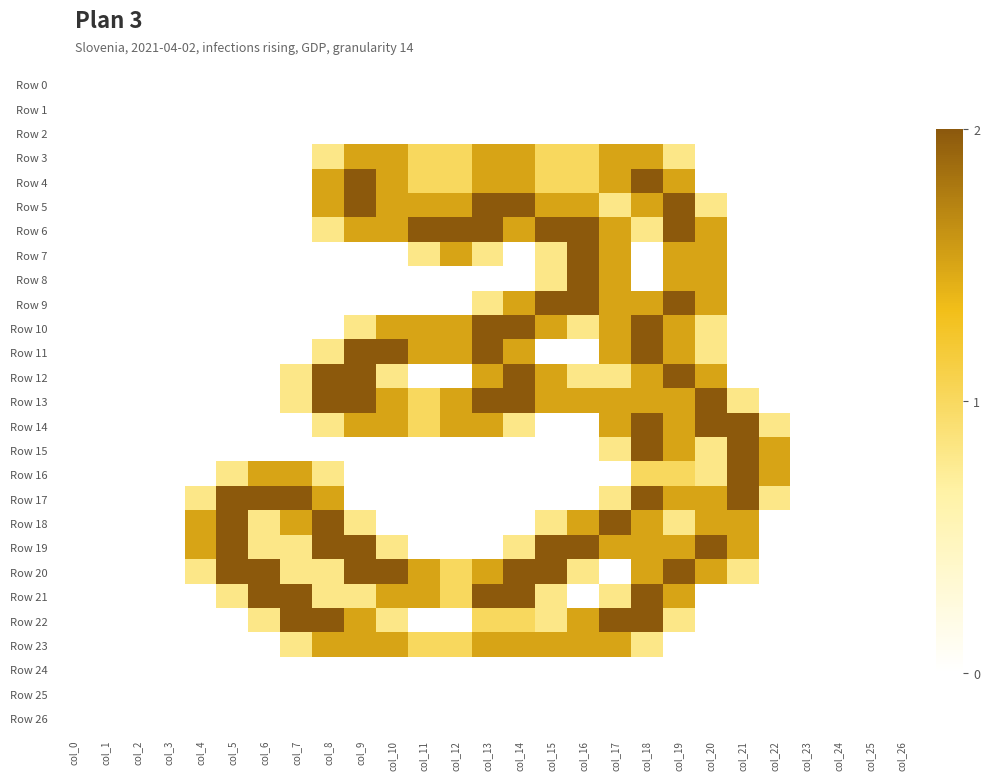

Which series changed the most between col_2 and col_24?

Row 0